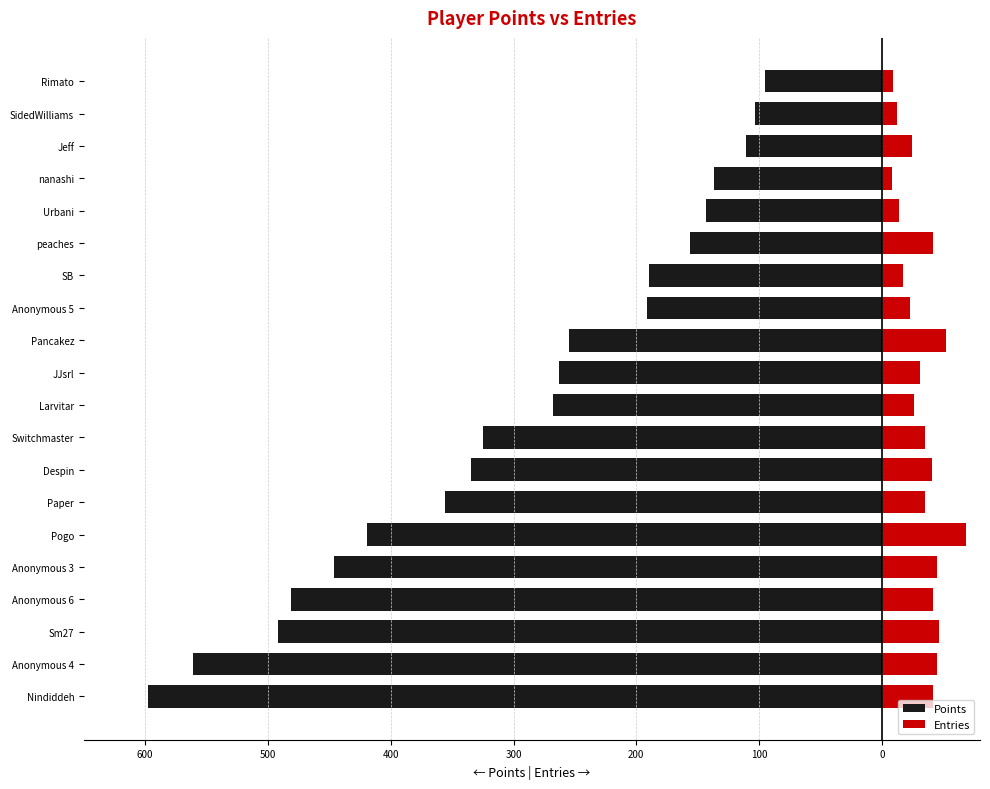

What is the highest value of the Entries series?

69